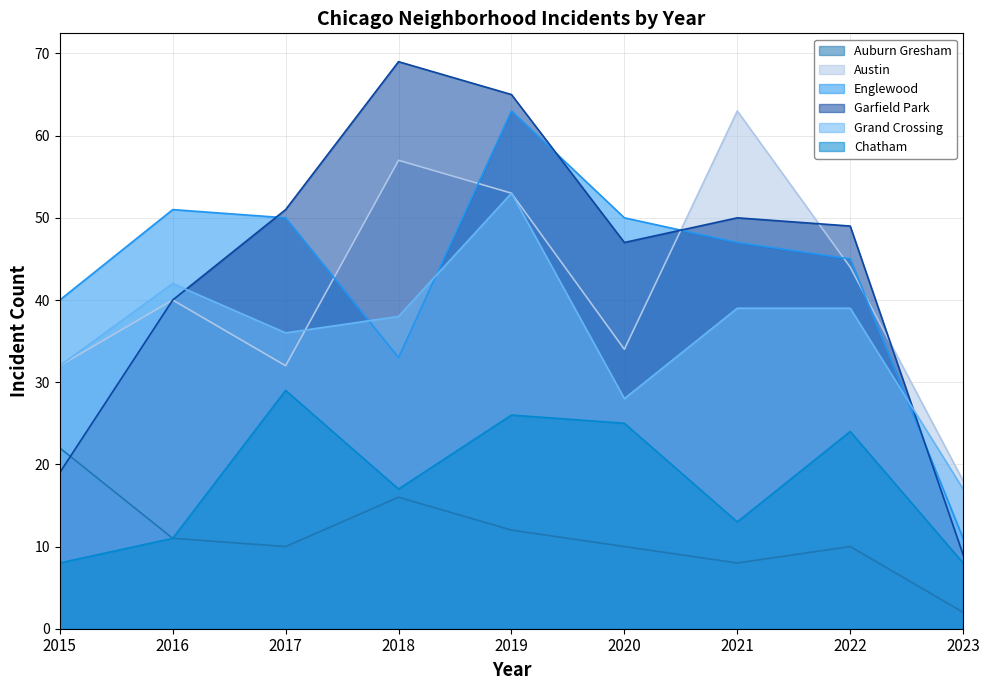

Rank the series at 2019 from highest to lowest value.

Garfield Park, Englewood, Austin, Grand Crossing, Chatham, Auburn Gresham